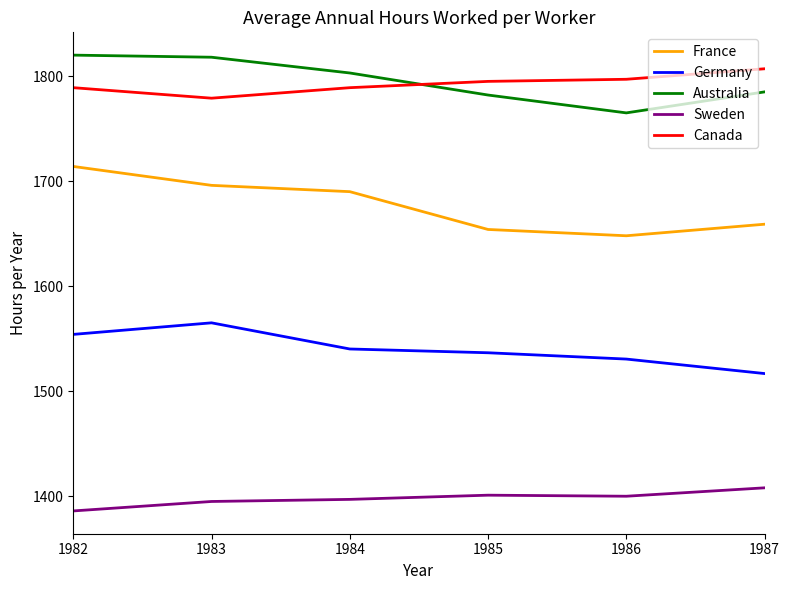

In Sweden, how many points are lower than both neighbors (excluding endpoints)?

1